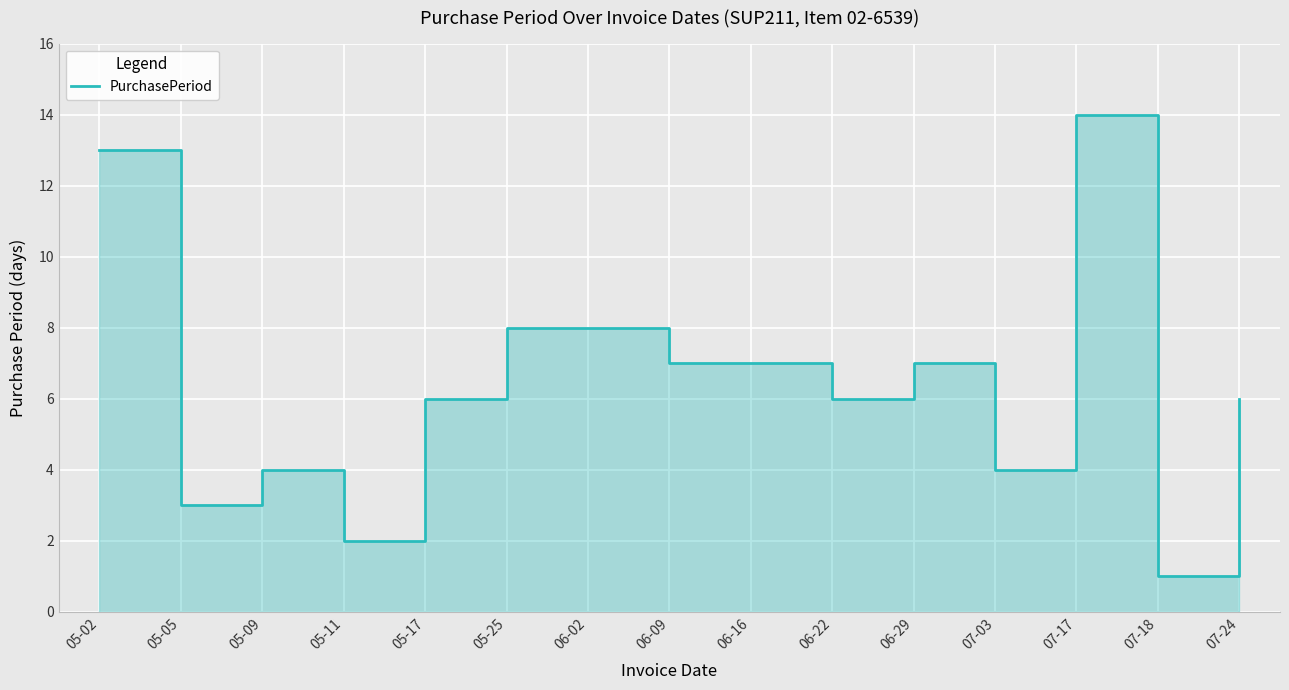

Is it true that the value at 07-17 is 7?

False